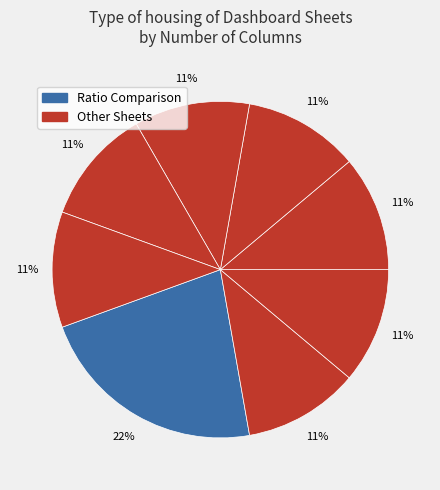

Which category has the biggest portion of the pie?

Ratio Comparison